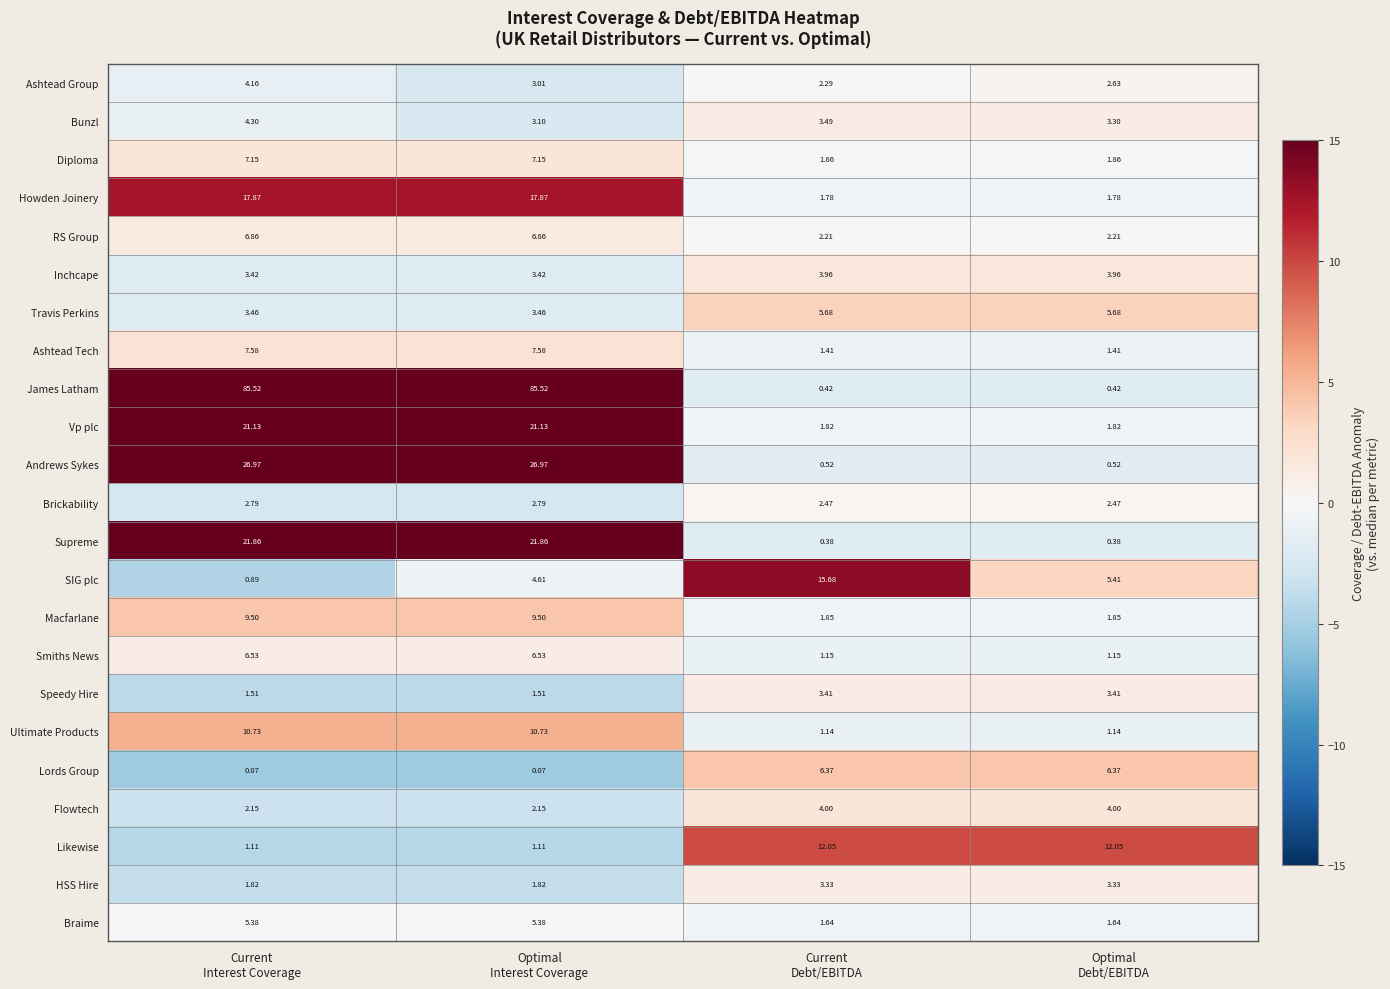

List the series in order of their peak value, highest first.

James Latham, Andrews Sykes, Supreme, Vp plc, Howden Joinery, SIG plc, Likewise, Ultimate Products, Macfarlane, Ashtead Tech, Diploma, RS Group, Smiths News, Lords Group, Travis Perkins, Braime, Bunzl, Ashtead Group, Flowtech, Inchcape, Speedy Hire, HSS Hire, Brickability